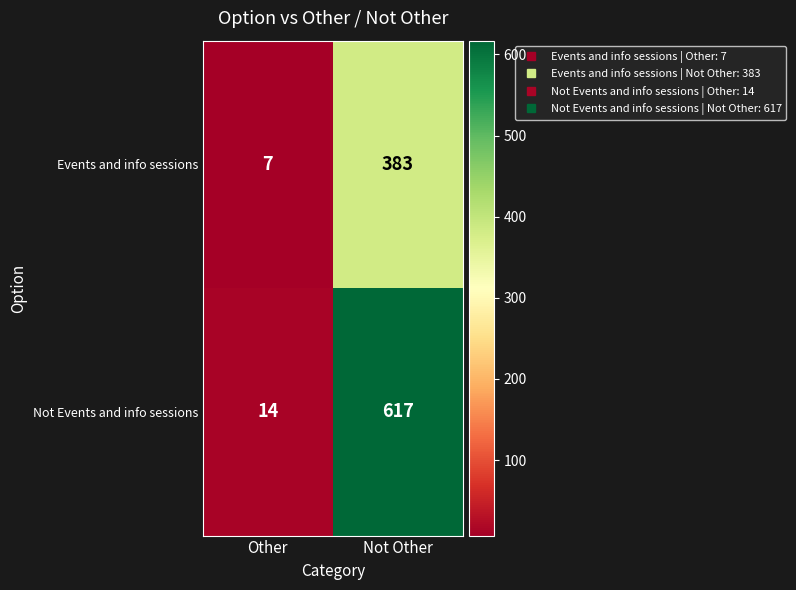

True or false: Events and info sessions has a value of 383 at Not Other.

True